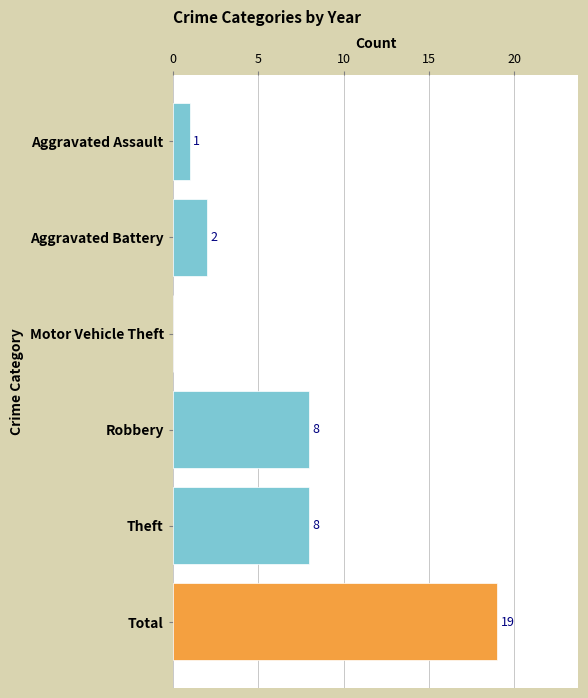

What is the sum of all values?

38